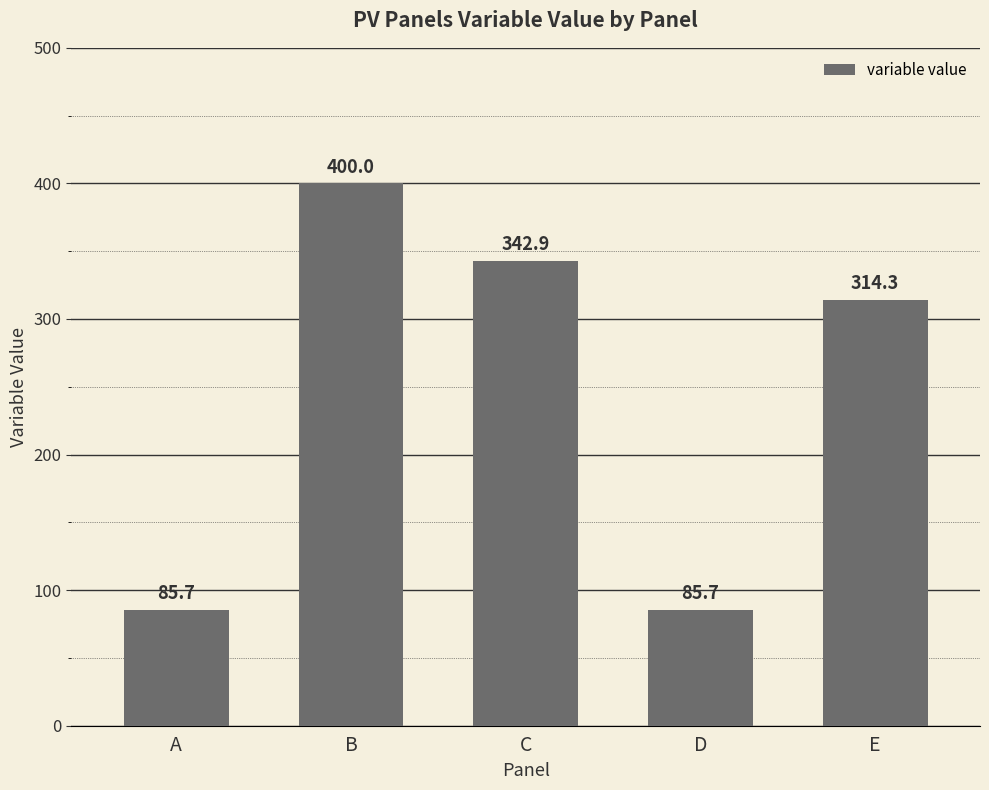

At which label is the value closest to 242?

E